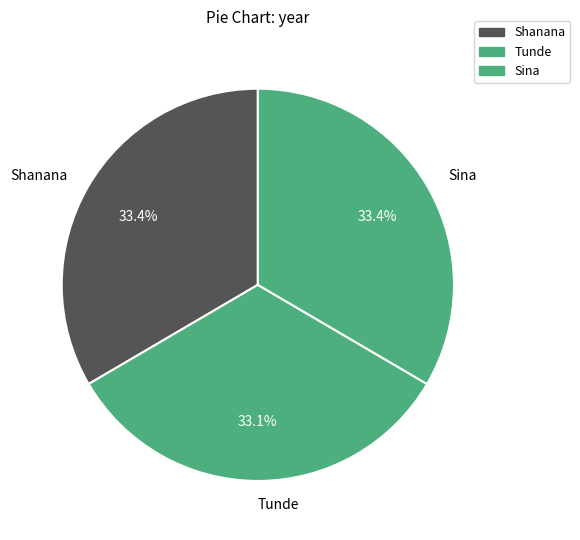

Is Shanana the majority of the pie?

No